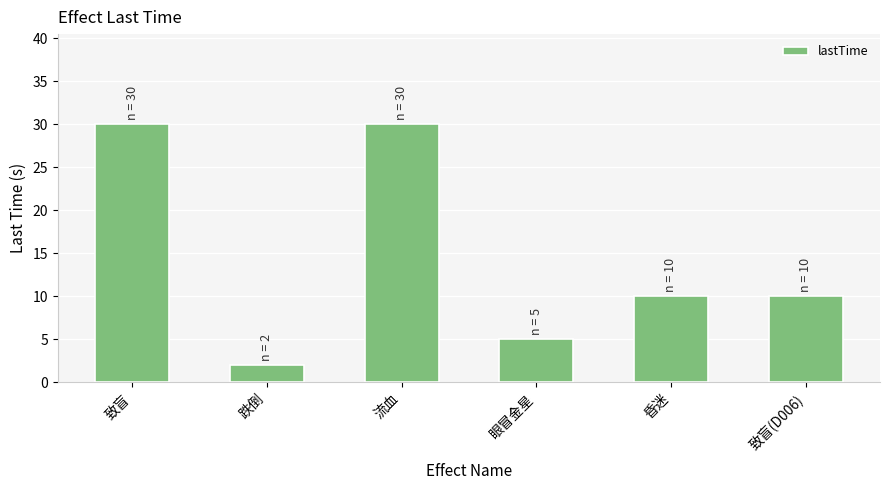

What is the difference between the values at 流血 and 昏迷?

20